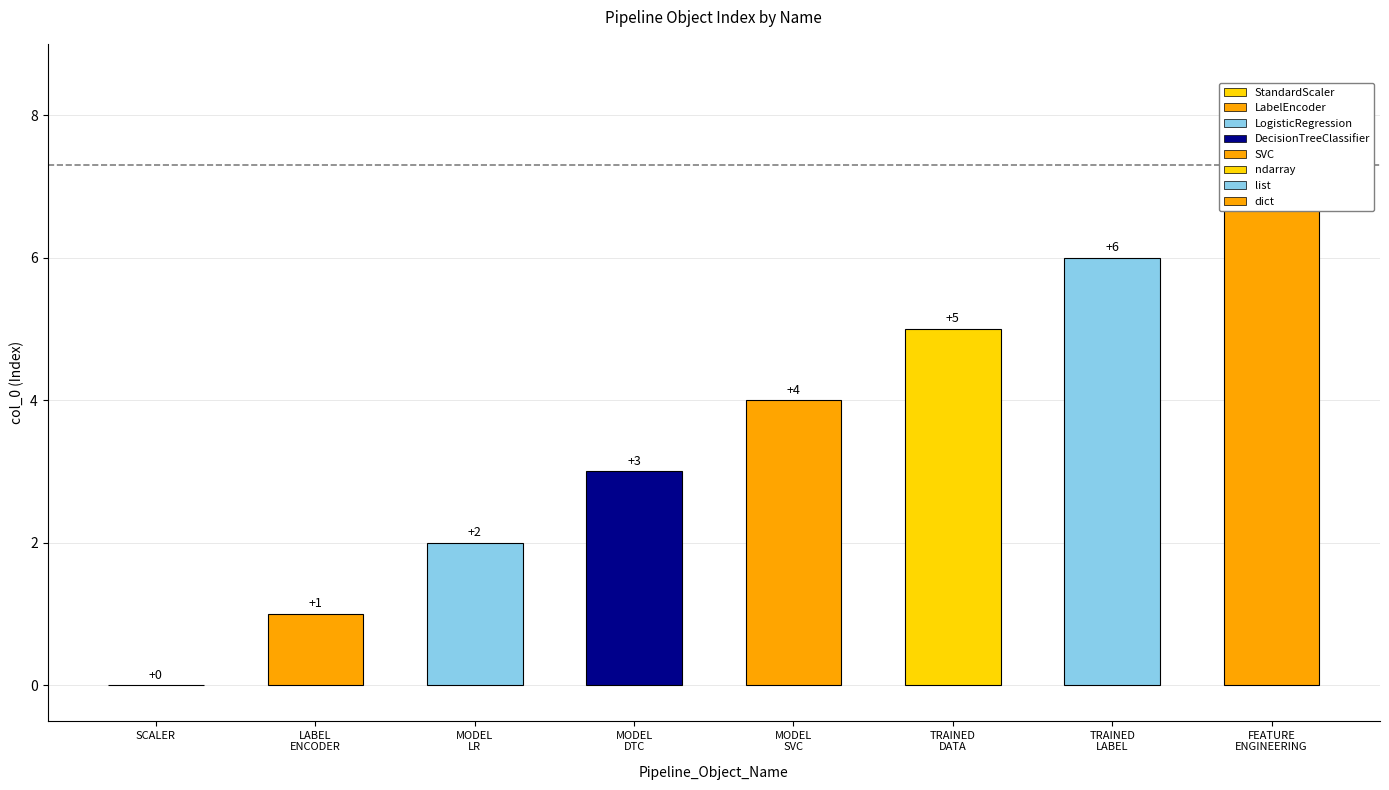

Reading left to right, extract all data points from this chart.

0	1	2	3	4	5	6	7